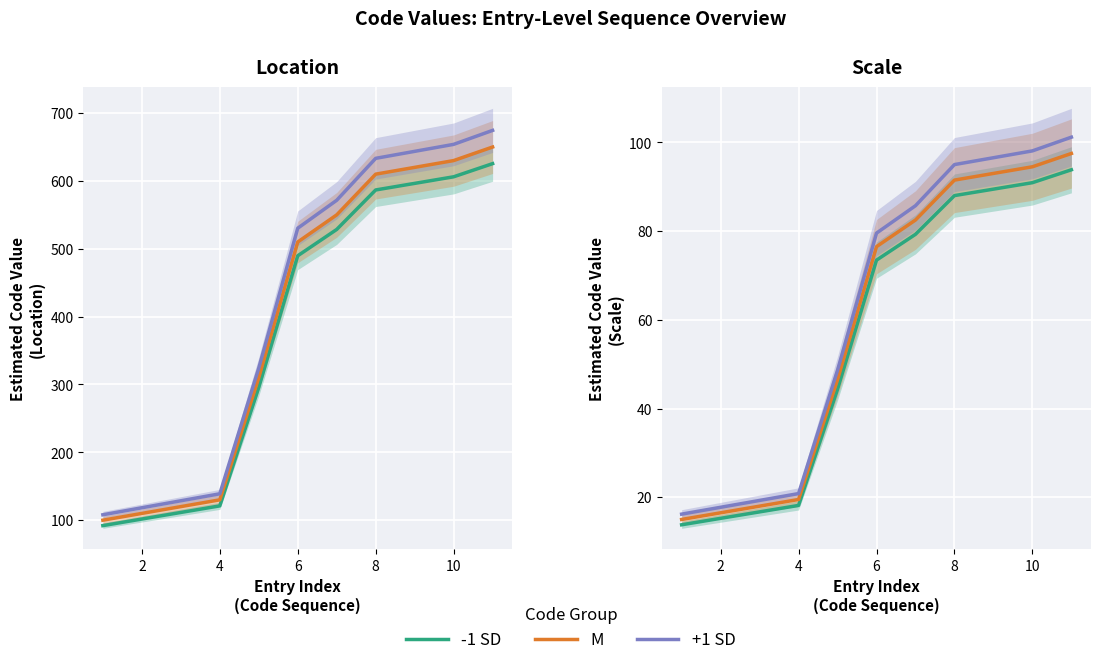

Is this an area chart (filled region under the line)?

No